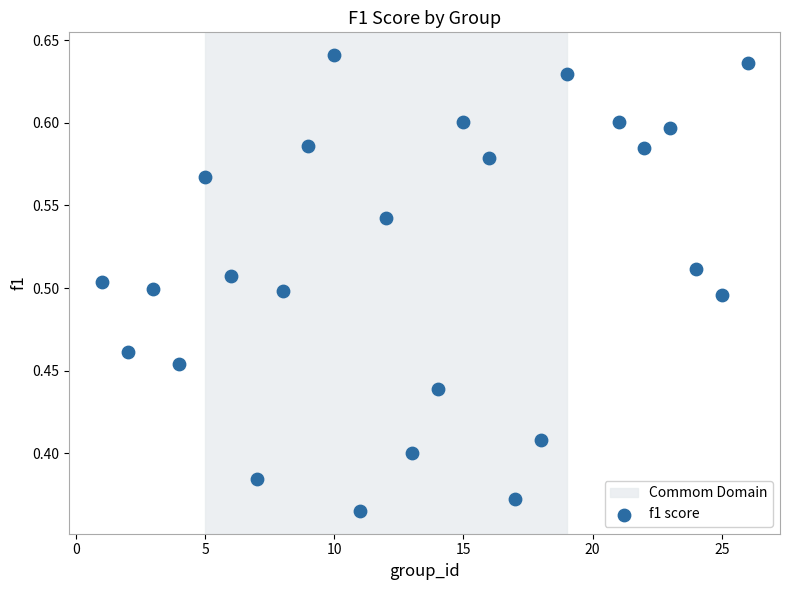

What is the range of X values (max minus min)?

25.0